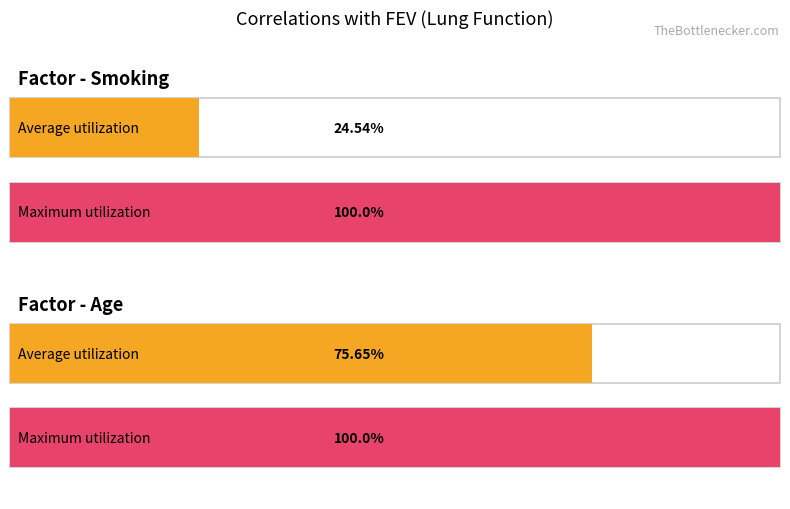

What is the label of the 2nd bar from the right?

Smoking